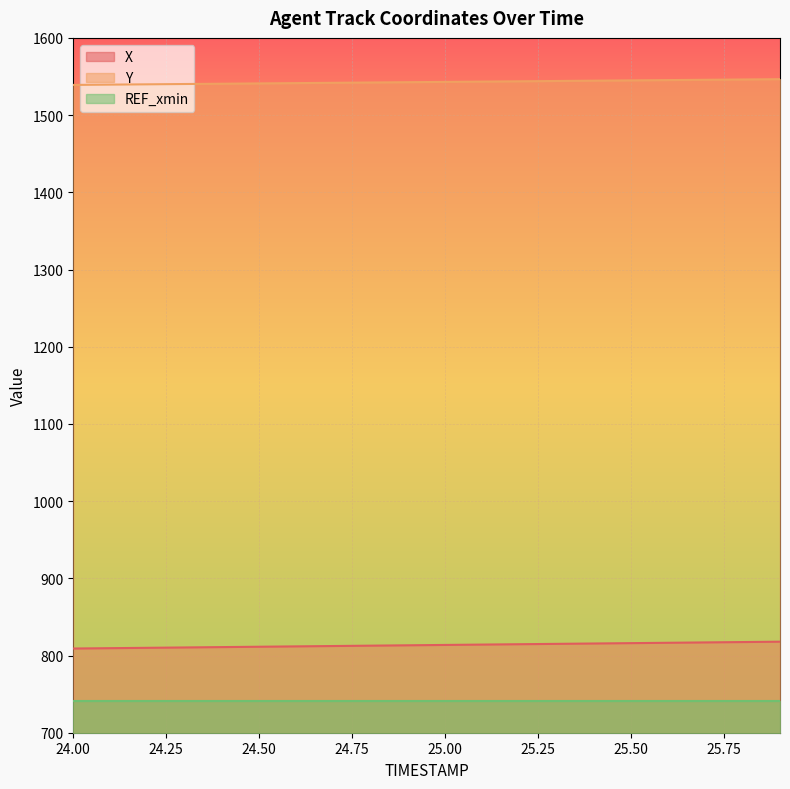

What is the label of the 15th point from the left?

25.4